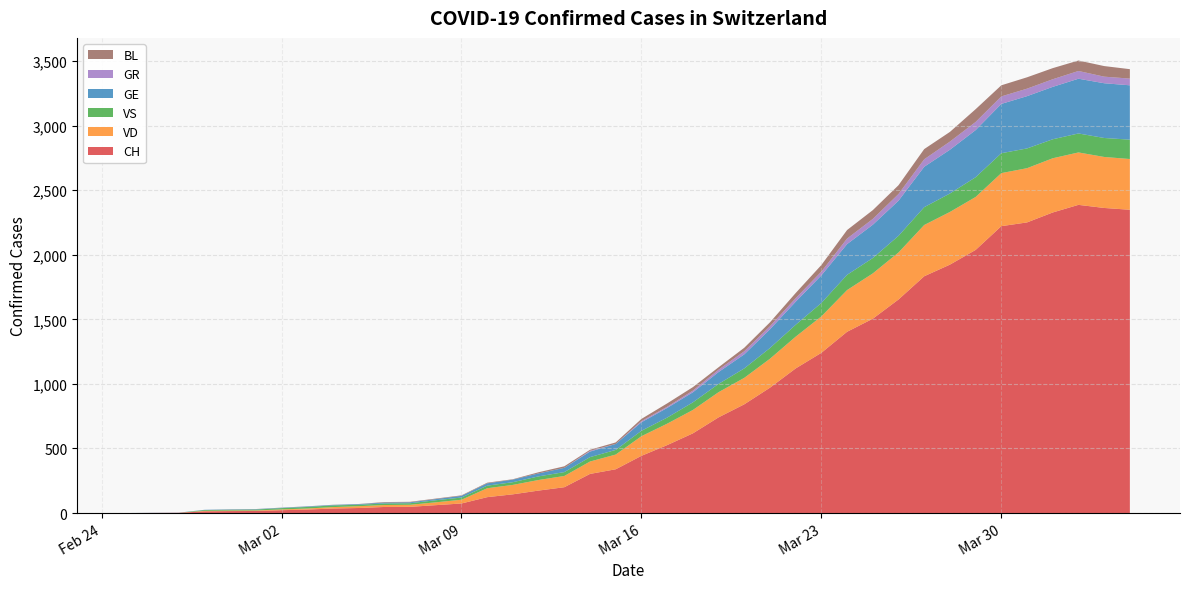

Reading left to right, extract all data points from this chart.

CH: 0	1	2	13	15	16	22	27	35	39	47	48	61	74	123	145	174	200	303	339	443	526	617	741	842	971	1120	1241	1404	1505	1654	1834	1924	2038	2222	2251	2328	2387	2363	2349
VD: 0	0	0	4	4	4	6	8	11	14	15	16	22	29	69	73	82	87	96	114	152	166	181	195	205	224	246	282	323	351	364	397	408	410	411	420	420	406	395	393
VS: 0	0	0	6	6	7	10	12	13	11	12	12	16	17	20	21	28	30	34	36	42	47	59	64	73	83	92	104	118	119	129	138	143	153	154	153	147	147	147	150
GE: 0	1	1	2	3	3	3	4	4	5	7	7	9	13	18	20	23	33	43	46	66	75	78	92	109	145	179	214	238	258	272	313	339	365	382	405	406	424	424	421
GR: 0	0	0	0	0	0	0	0	0	0	0	0	0	0	0	0	0	0	6	0	9	9	13	18	24	24	27	29	43	45	52	58	63	63	58	58	59	60	51	52
BL: 0	0	0	0	1	1	1	1	1	1	4	4	4	4	5	3	9	12	8	12	17	26	27	19	27	30	40	51	66	68	68	79	75	99	86	88	86	81	82	73